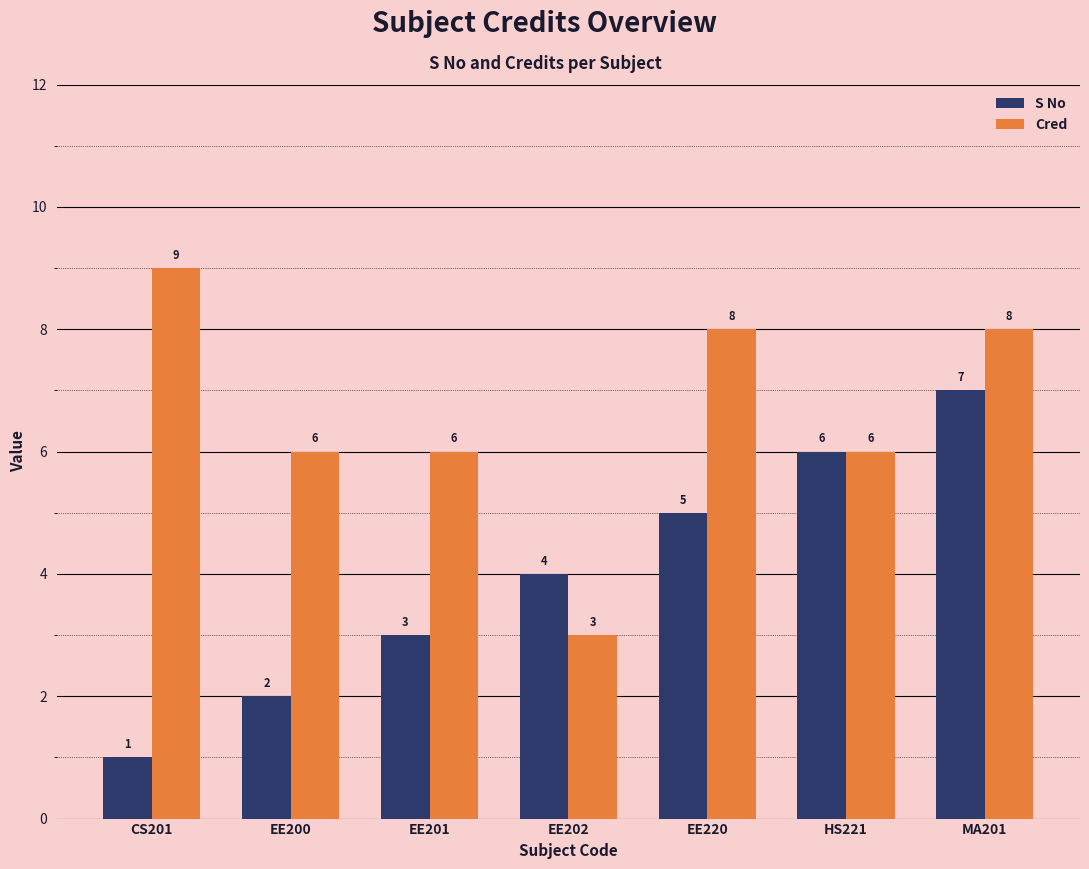

Between EE201 and MA201, which series saw the biggest shift?

S No